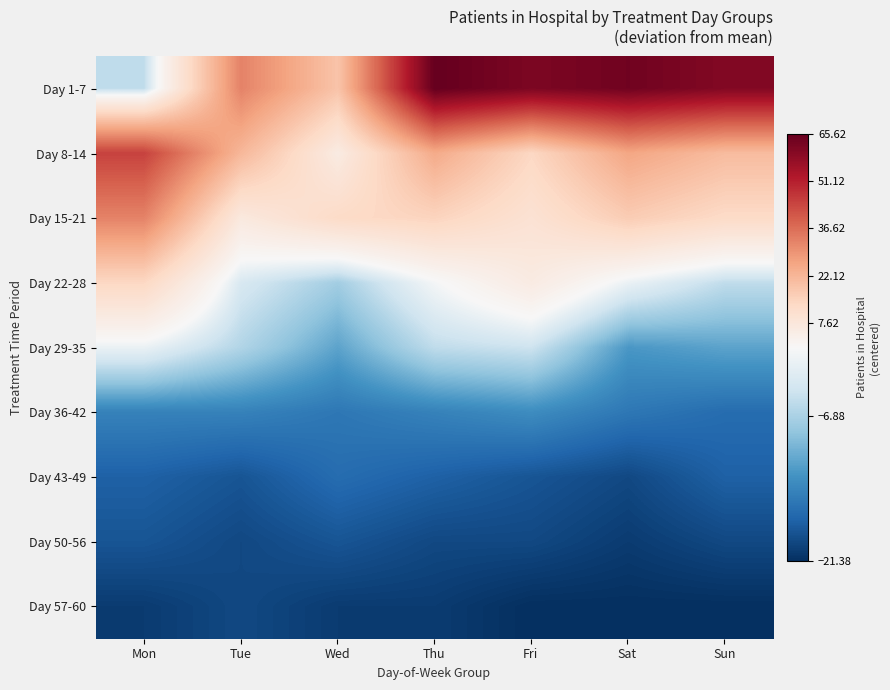

At which category does the chart reach its minimum across all series?

Fri